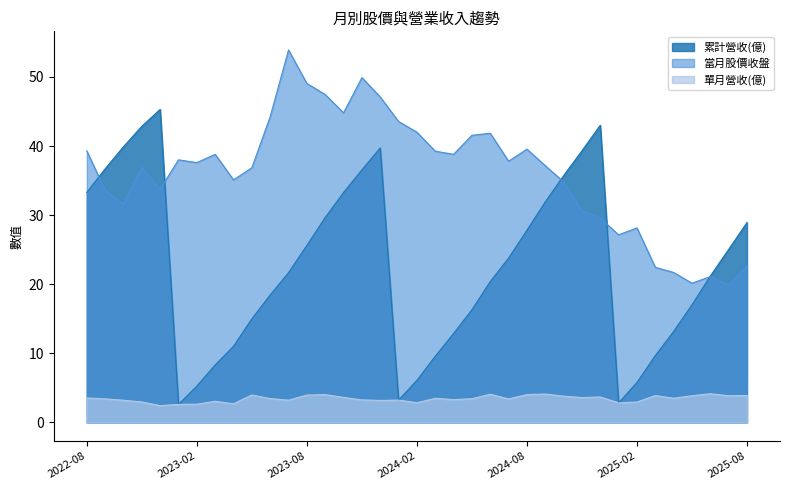

At which category does the chart reach its minimum across all series?

2022-12